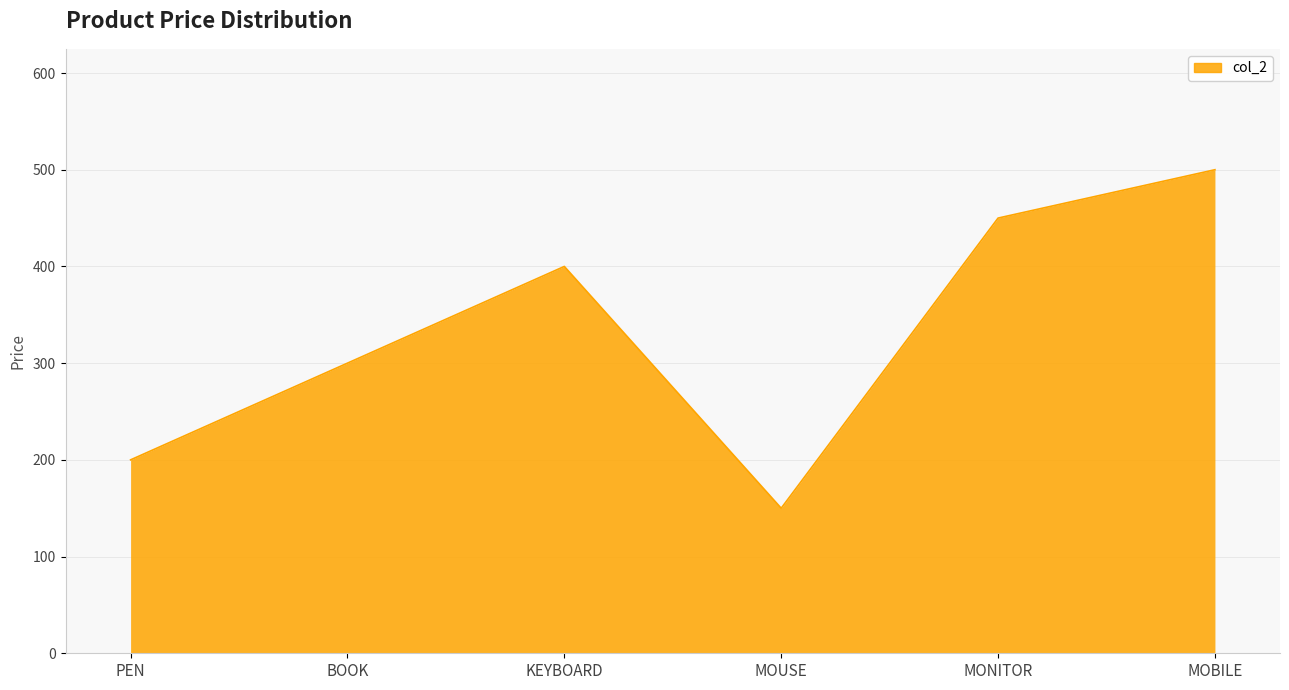

Reading left to right, what are all the values shown in this chart?

200	300	400	150	450	500